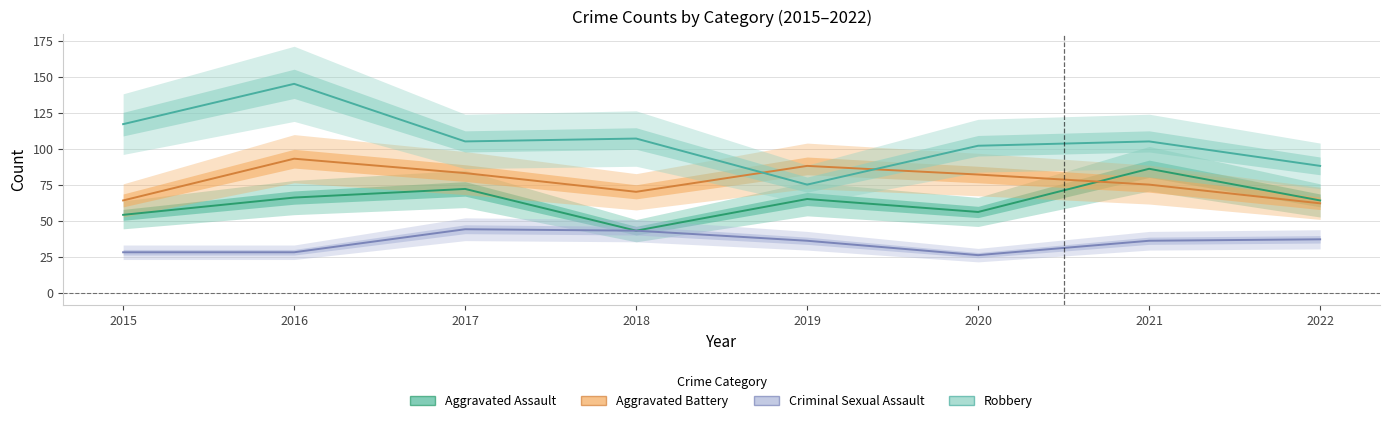

What is the sum of the Aggravated Battery values at 2017 and 2021?

158